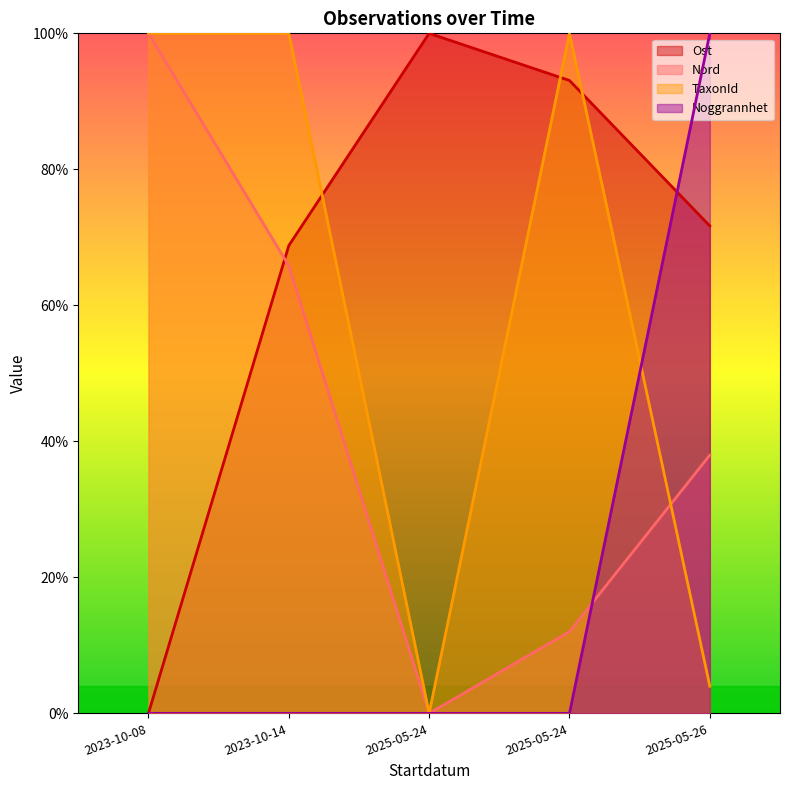

Which series has the largest total across all categories?

Ost